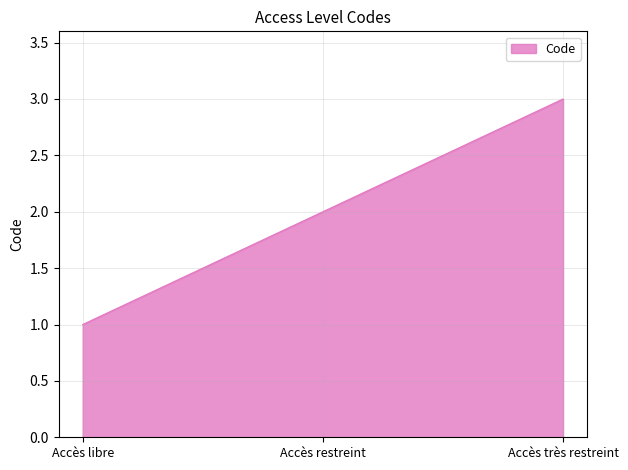

List the labels in order of value, largest first.

Accès très restreint, Accès restreint, Accès libre